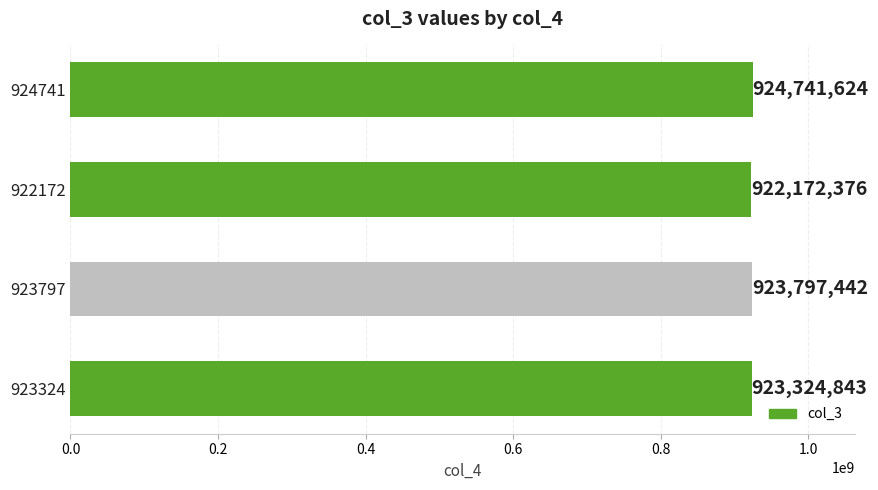

What is the difference between the second highest and second lowest values?

472599